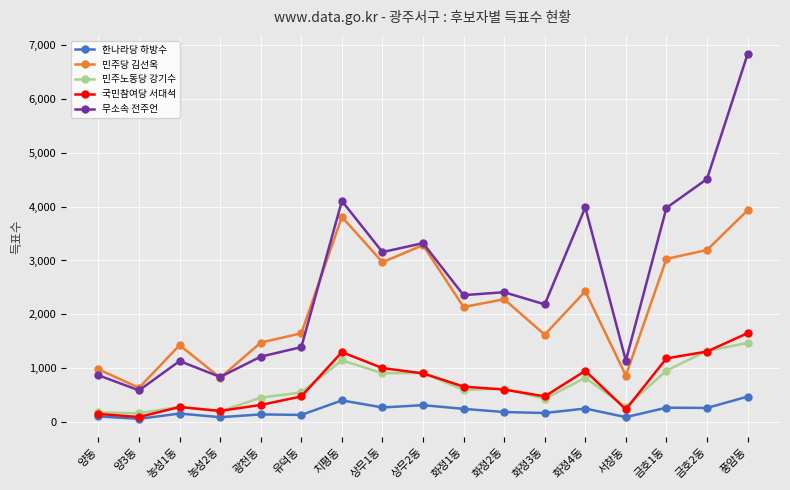

At how many categories does at least one series exceed 1886?

10